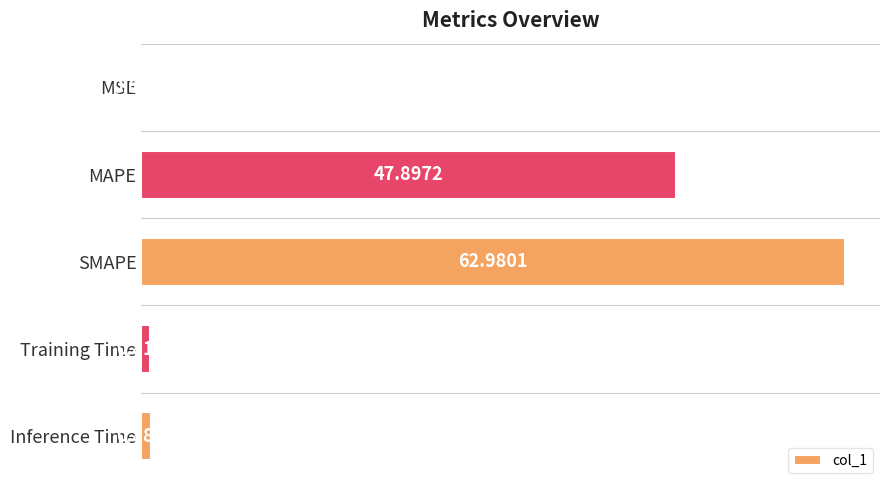

What is the change in value from SMAPE to Inference Time?

-62.1